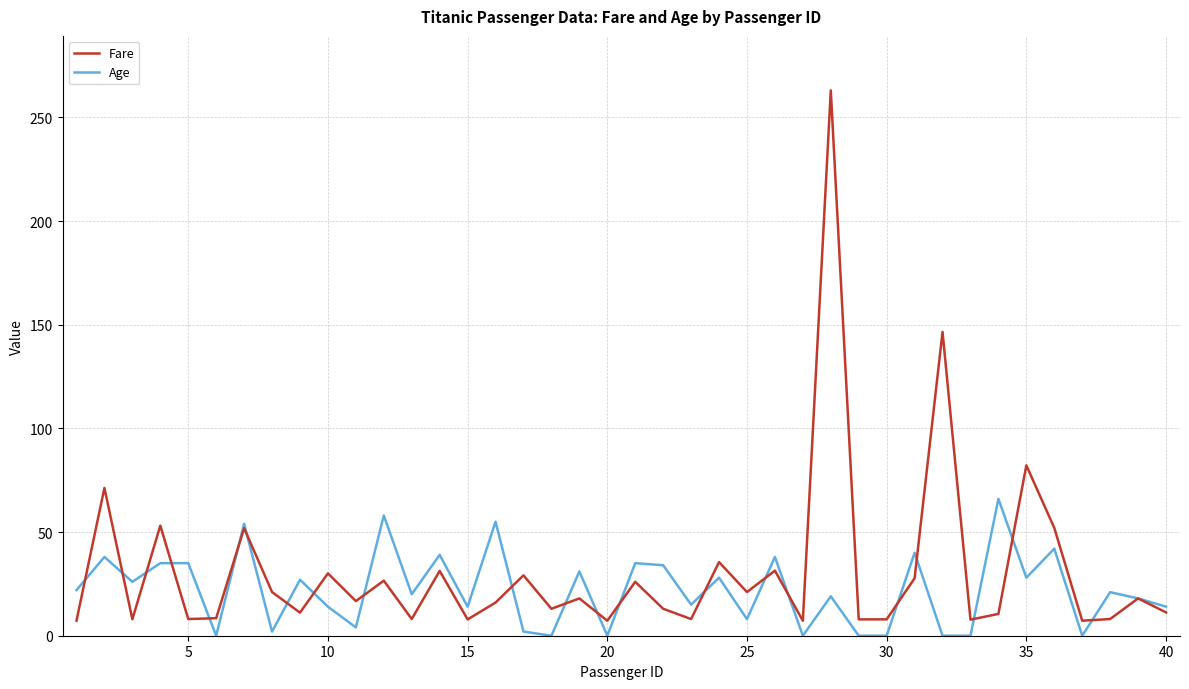

What are all the series names shown in the legend?

Fare, Age